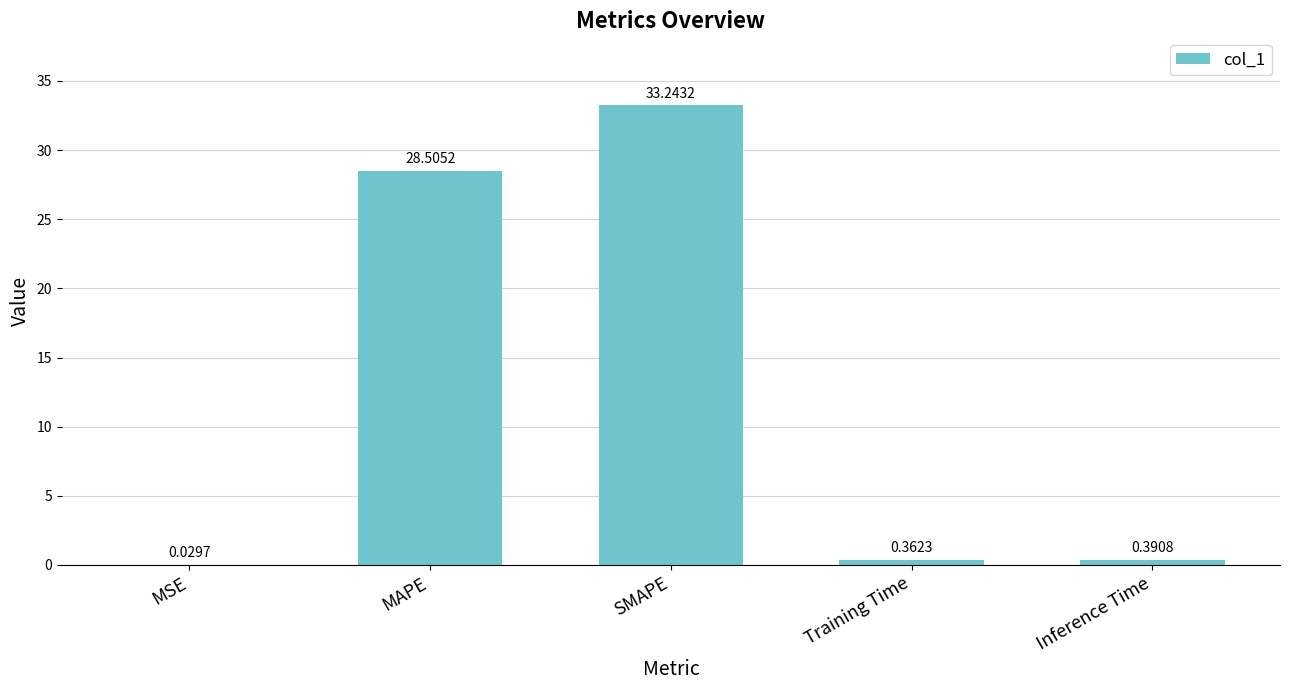

What is the sum of all values?

62.5